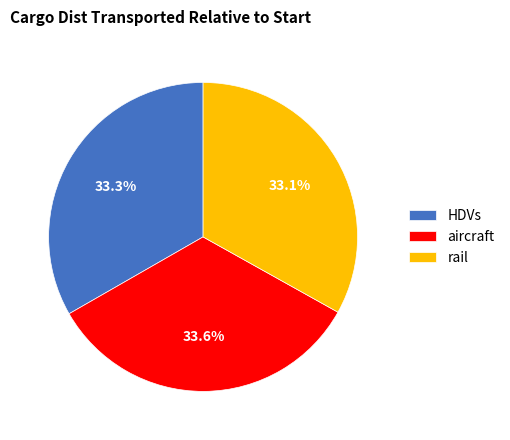

Is the sum of aircraft and rail greater than half?

Yes